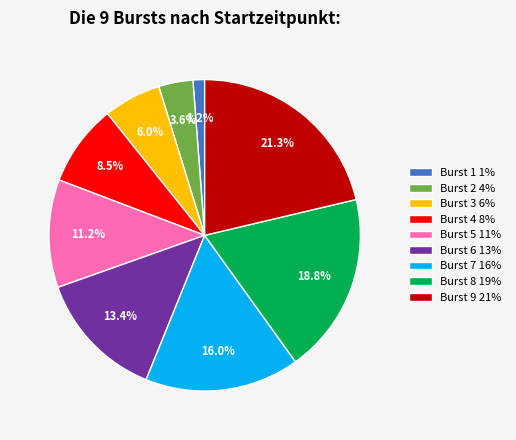

Between Burst 9 and Burst 1, which is larger?

Burst 9